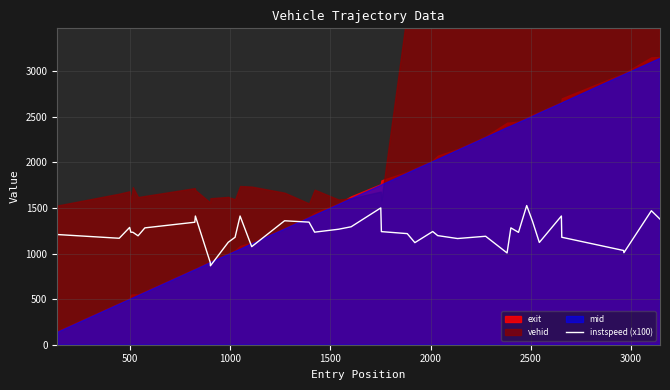

What is the maximum value for instspeed (x100)?

1527.0